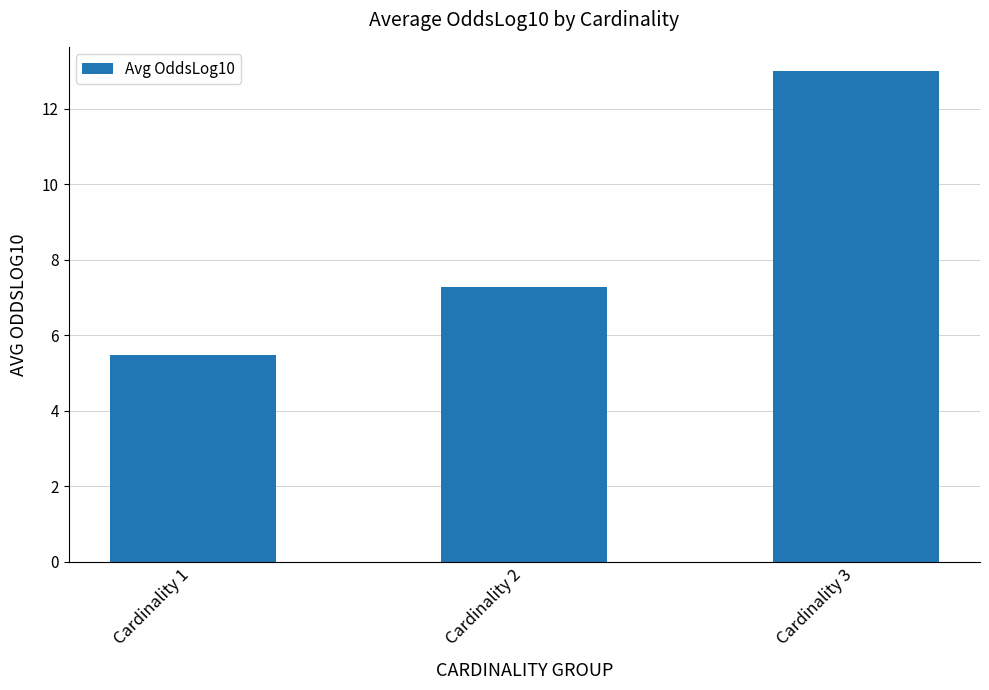

Reading left to right, extract all data points from this chart.

5.5	7.3	13.0